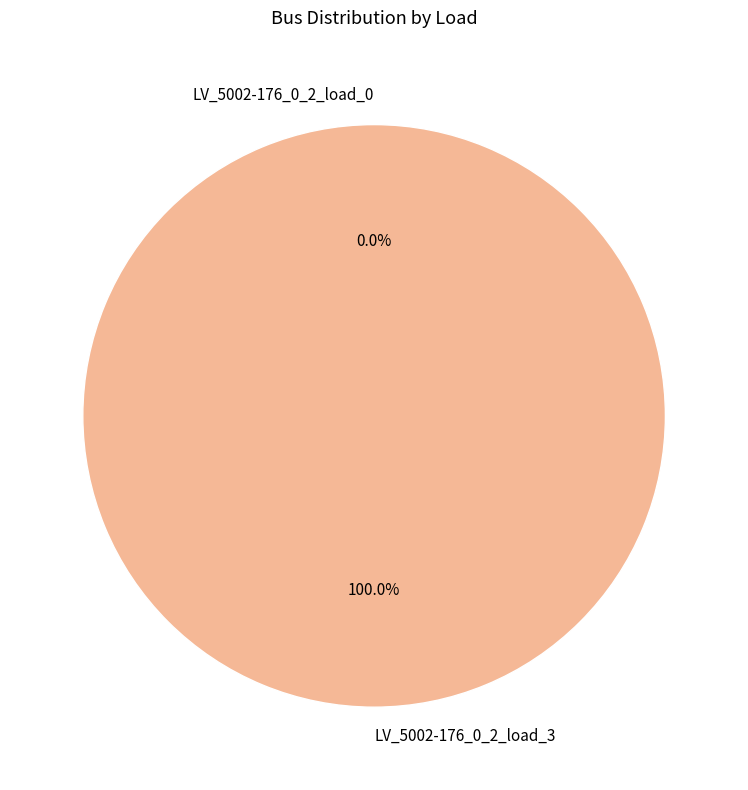

Is there any slice that represents more than half of the pie?

Yes